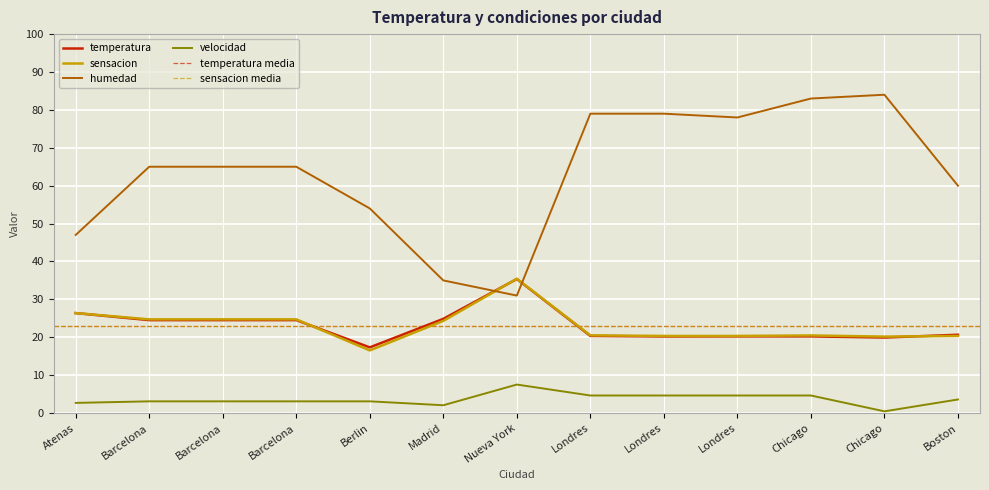

Rank the series at Chicago from lowest to highest value.

velocidad, temperatura, sensacion, humedad